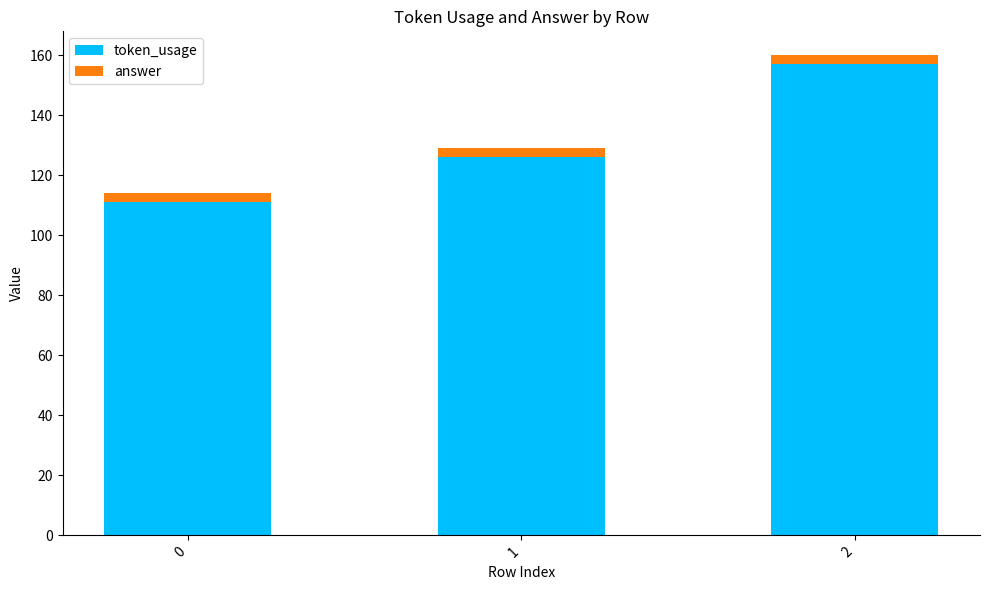

What is the difference between the maximum and second lowest values in the token_usage series?

31